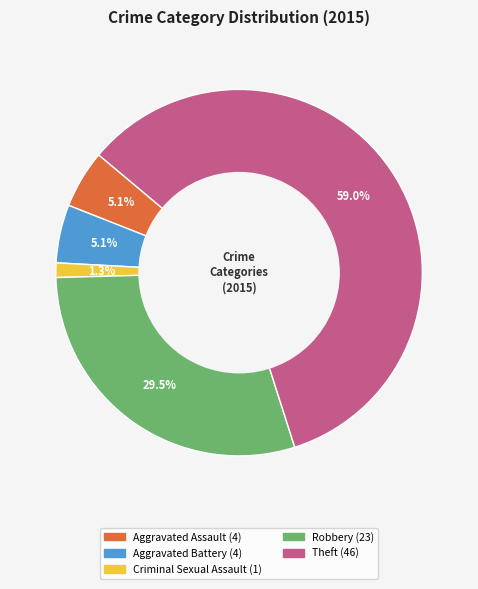

Which has a higher value, Robbery or Aggravated Assault?

Robbery